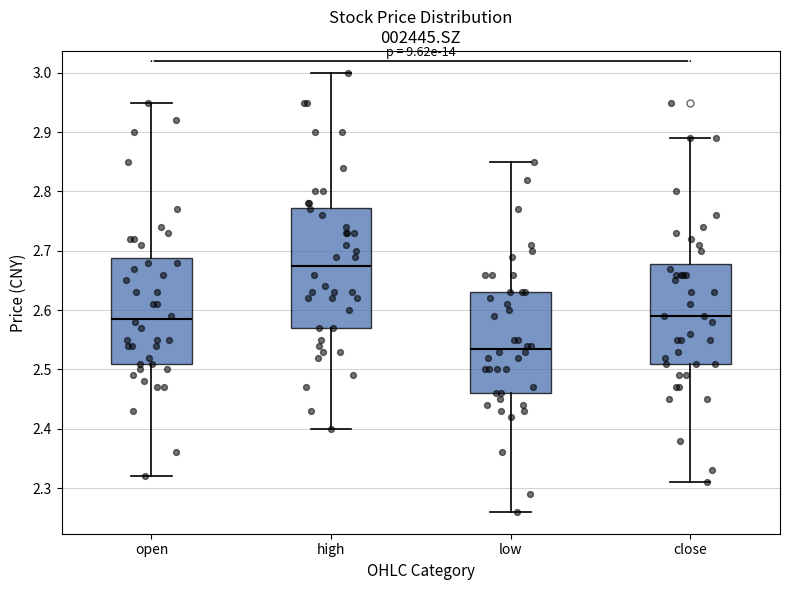

Where does the median line of the box for low sit on the y-axis? The values are not printed on the chart, so give them approximately, as read against the axis.

2.54